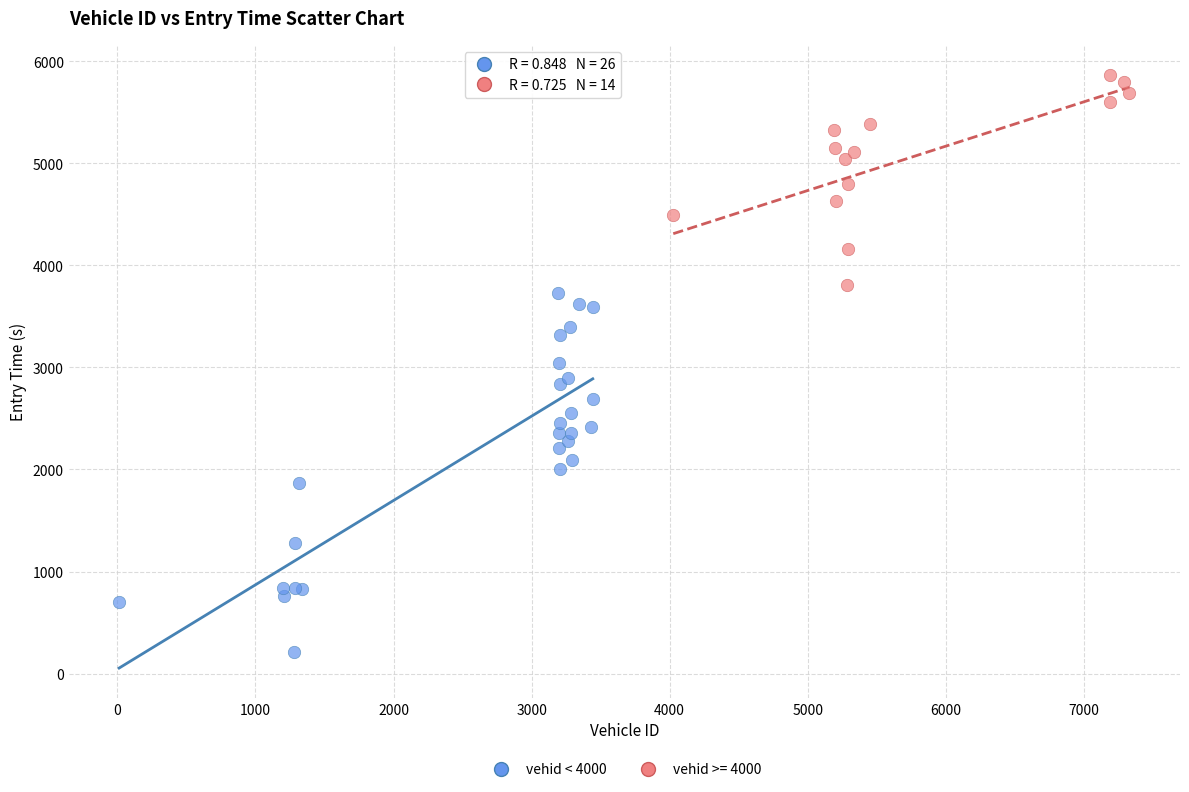

Which series reaches the maximum Y coordinate?

vehid >= 4000